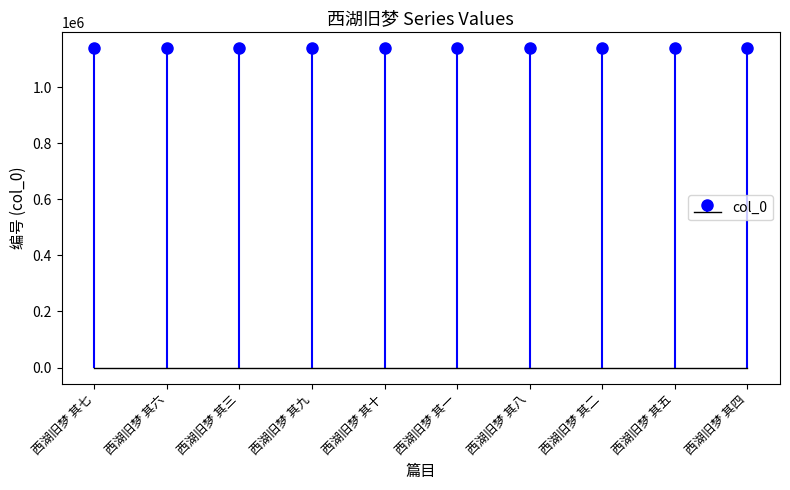

Reading left to right, list all the values displayed in this chart.

1138149	1138143	1138148	1138145	1138144	1138142	1138147	1138141	1138140	1138146